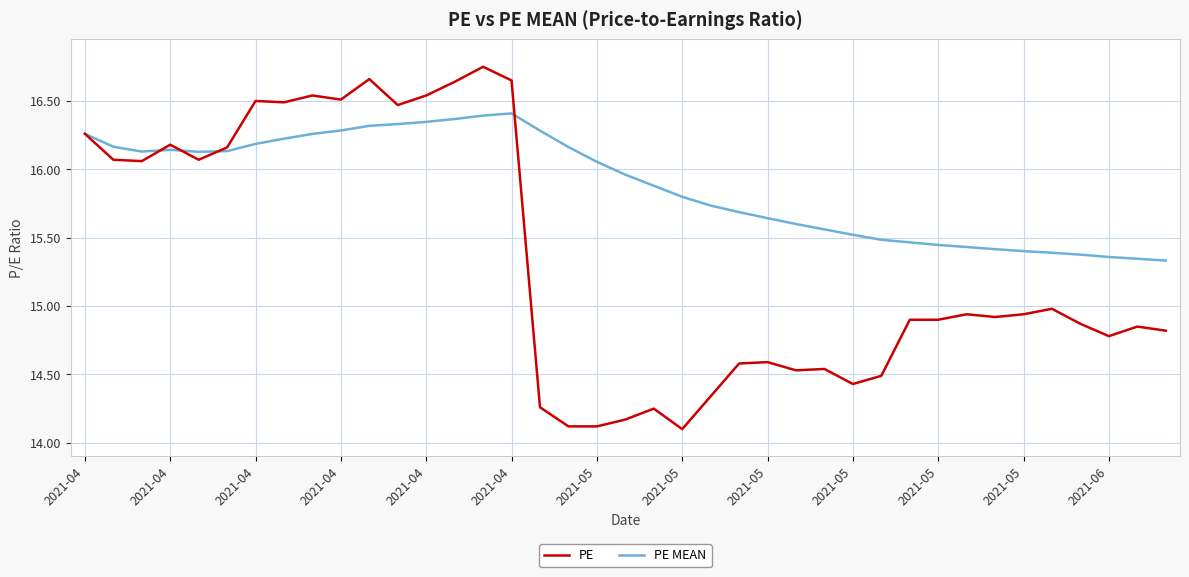

What is the minimum value for PE?

14.1